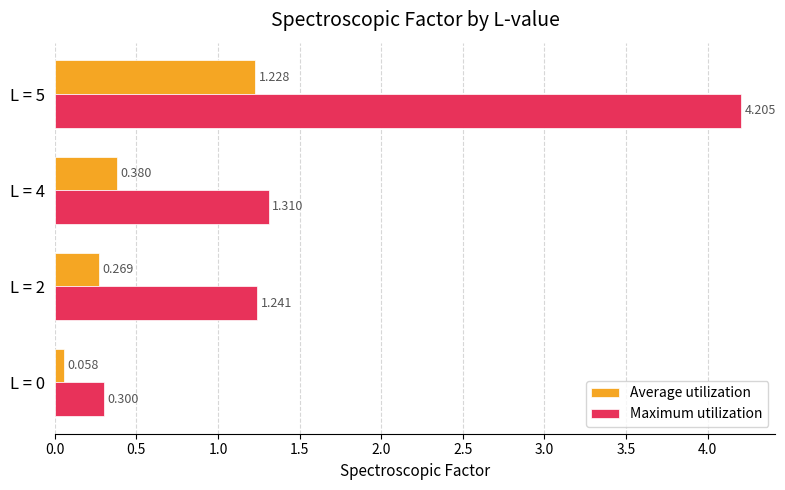

Which series has the widest spread of values?

Maximum utilization